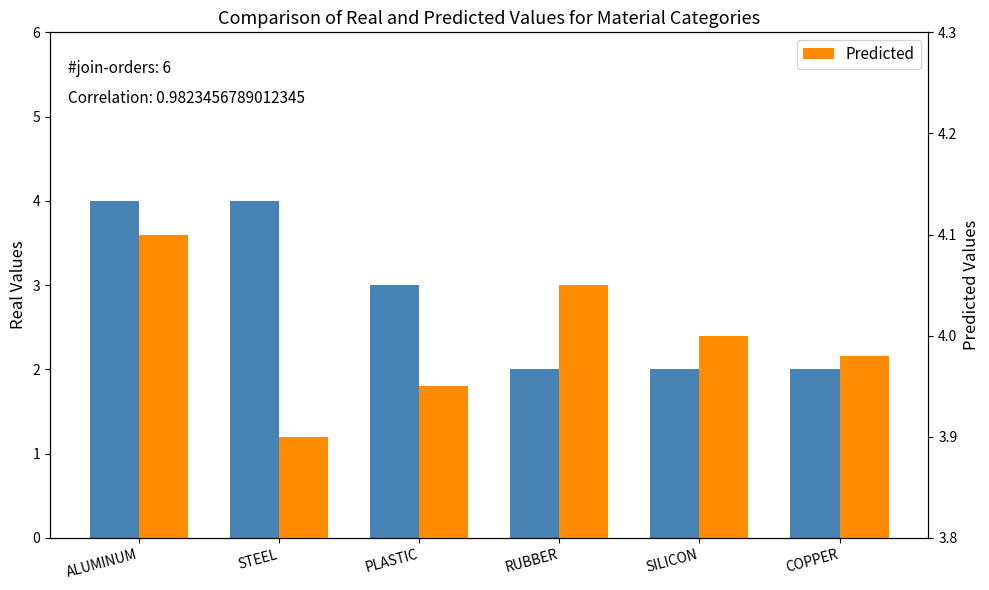

Rank the series by their maximum value, from lowest to highest.

Real Values, Predicted